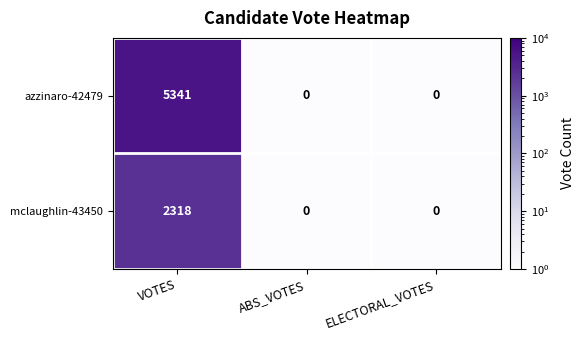

What is the spread (max minus min) of values at VOTES?

3023